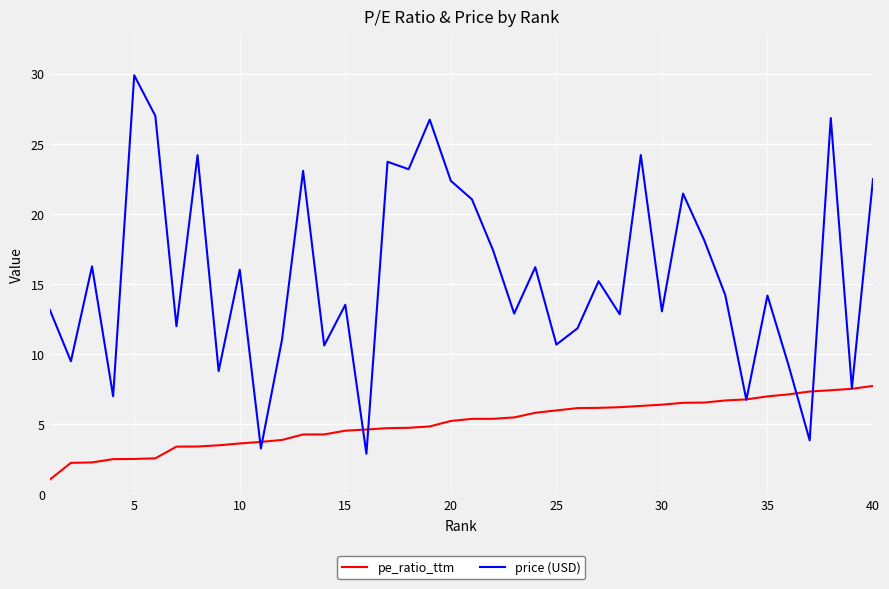

What is the smallest value displayed?

1.0